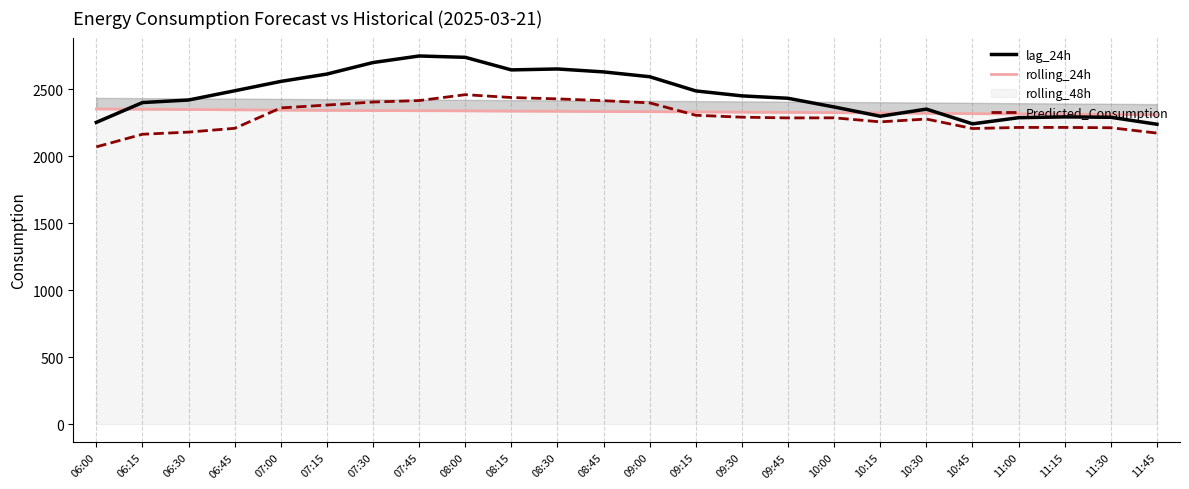

What is the average value of the lag_24h series?

2467.2